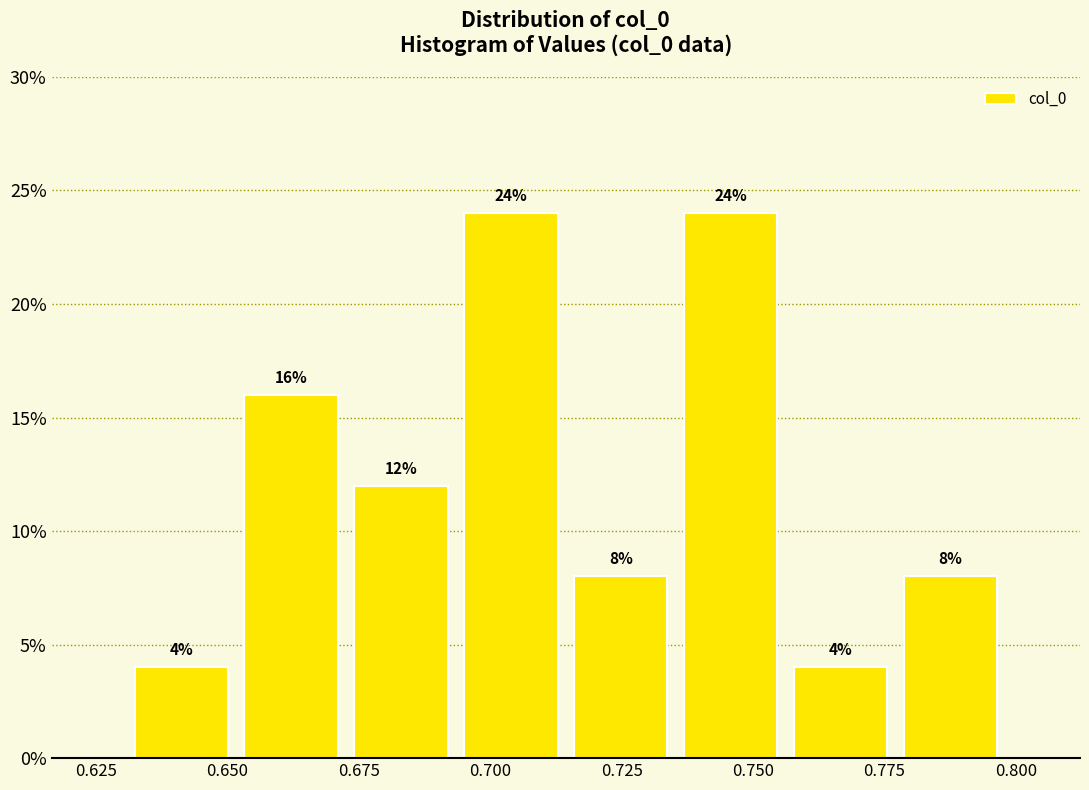

Reading left to right, list every bar in this chart as the range it spans on the x-axis followed by its height. The bar edges are not printed on the chart, so give them approximately, as read against the axis.

0.630 to 0.650: 4
0.650 to 0.675: 16
0.675 to 0.695: 12
0.695 to 0.715: 24
0.715 to 0.735: 8
0.735 to 0.755: 24
0.755 to 0.775: 4
0.775 to 0.800: 8